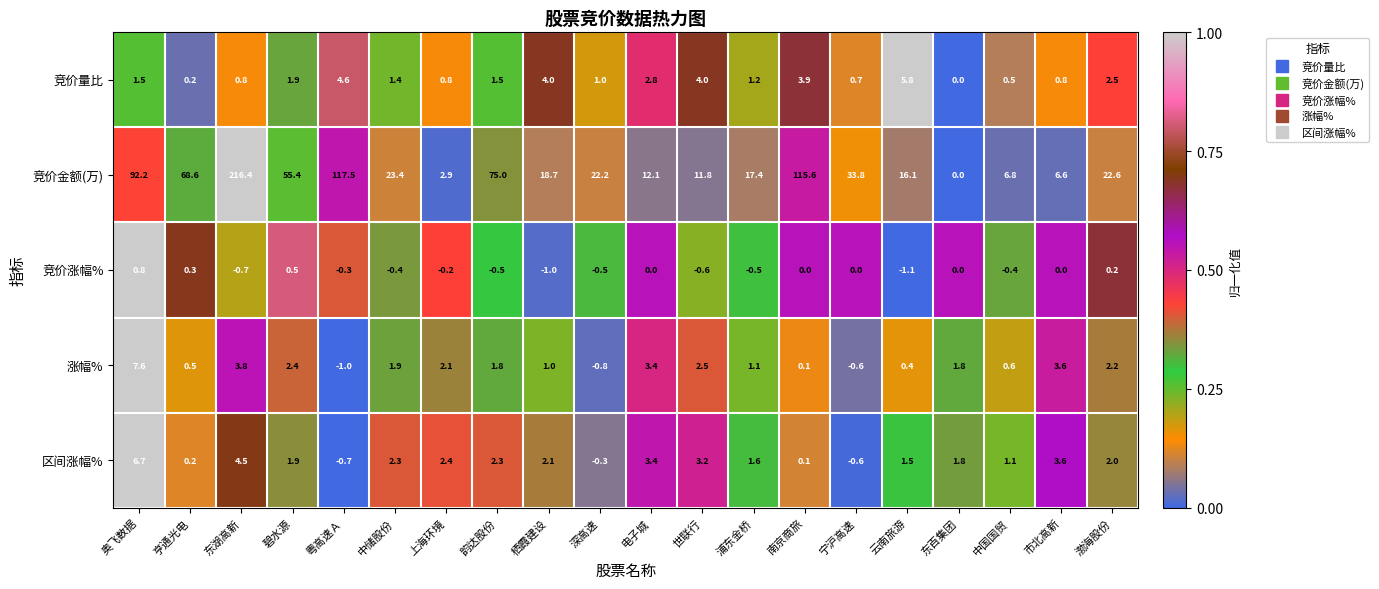

How many data points does each series have?

20